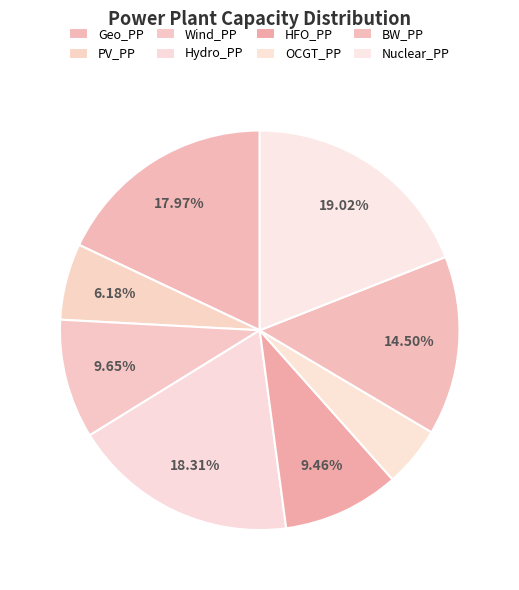

What portion of the pie excludes PV_PP?

93.8%